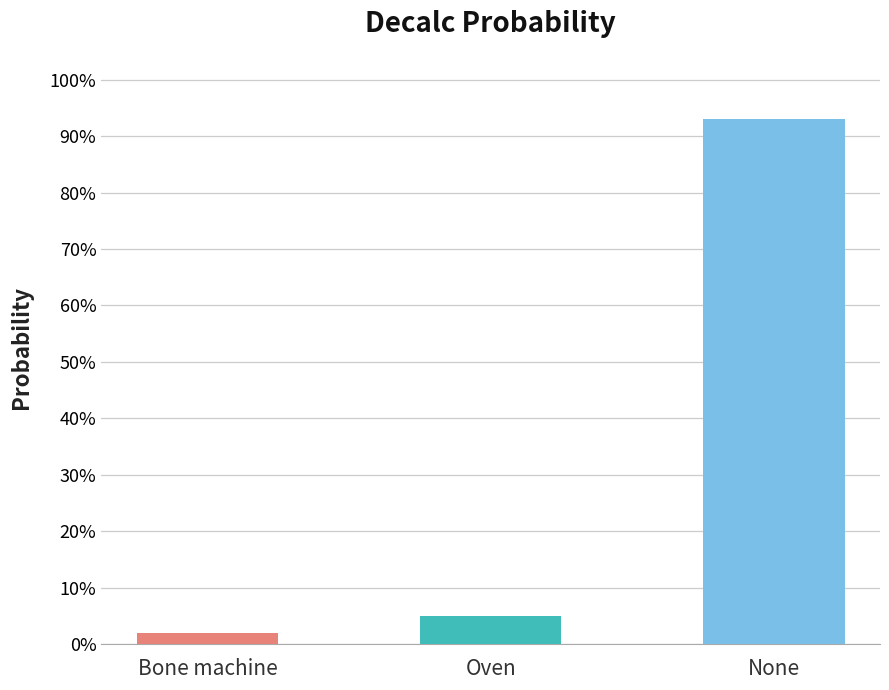

What is the label of the 2nd bar from the left?

Oven